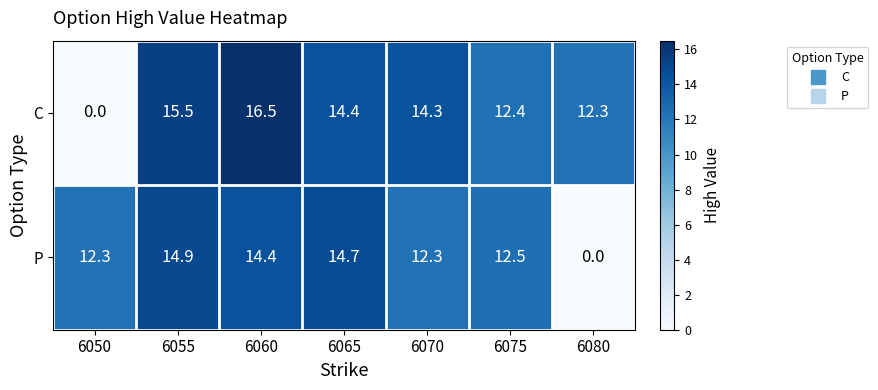

What is the difference between the maximum and minimum values in the P series?

14.9